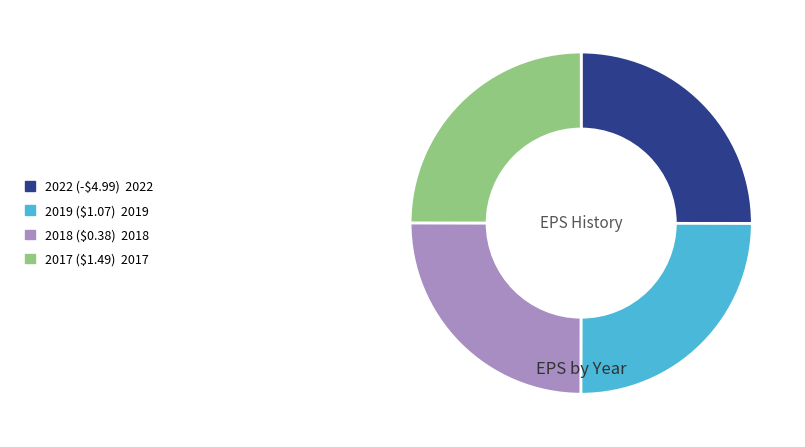

What is the ratio of the value at 2018 ($0.38) to the value at 2019 ($1.07)?

1.0